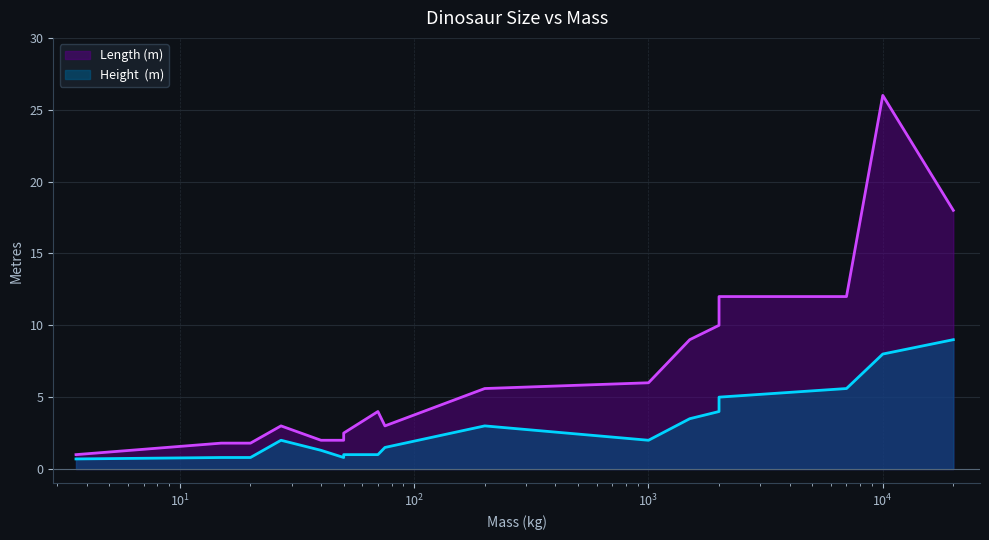

Which series changed the most between Troodon and Coelophysis?

Length (m)